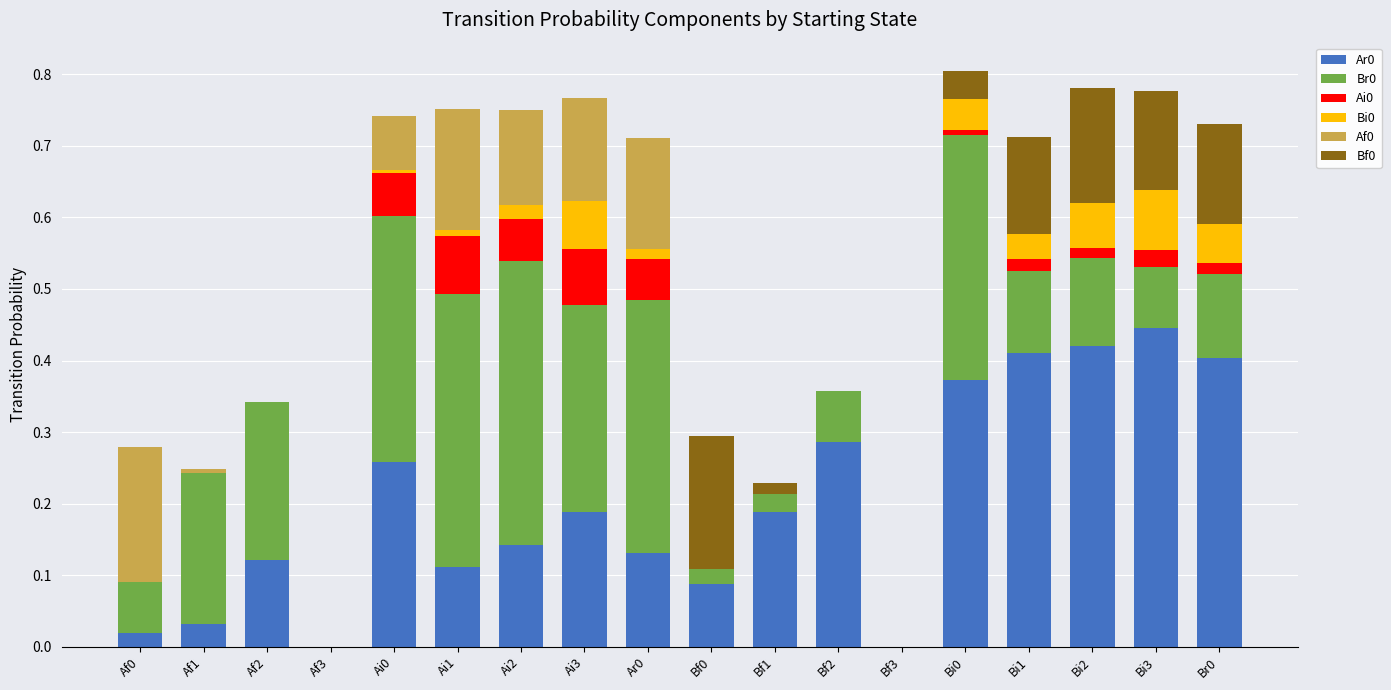

Are the bars grouped side by side (vs. stacked)?

No